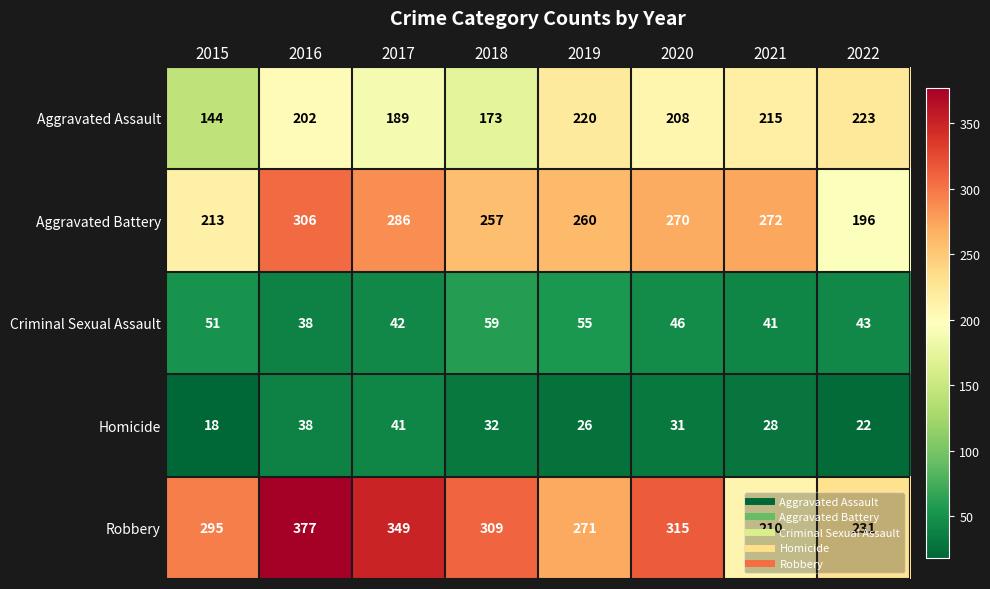

Which series has the widest spread of values?

Robbery